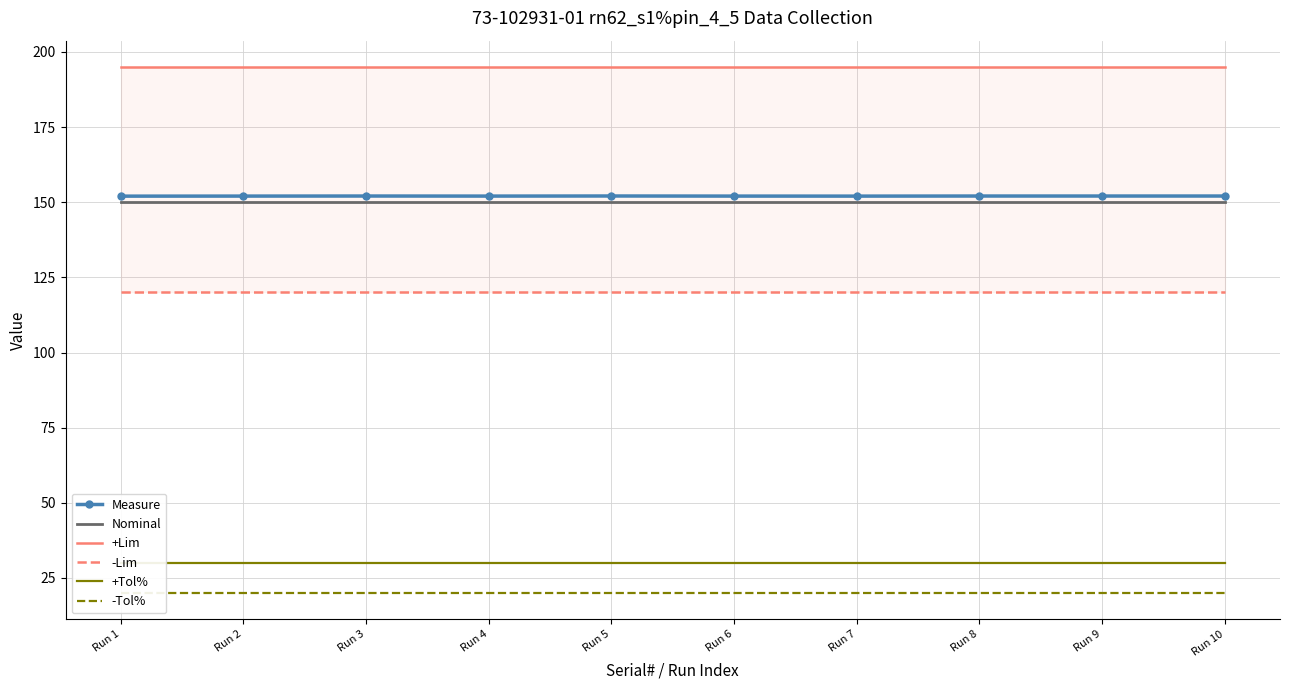

At which label is -Lim closest to 120?

Run 1